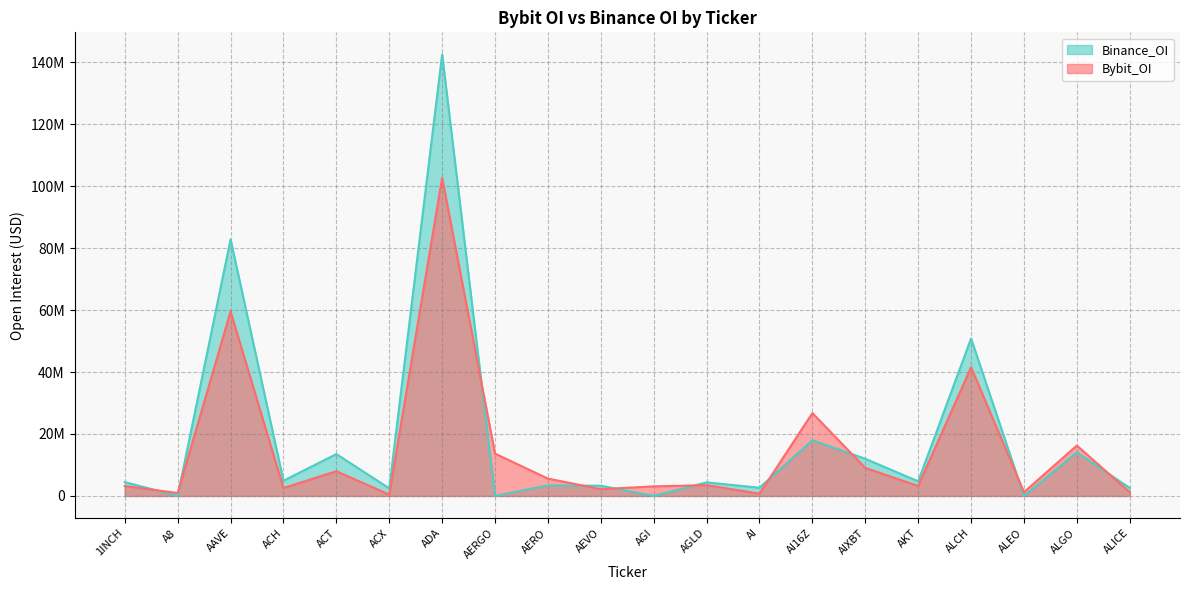

True or false: Bybit_OI has a value of 9048847 at AIXBT.

True